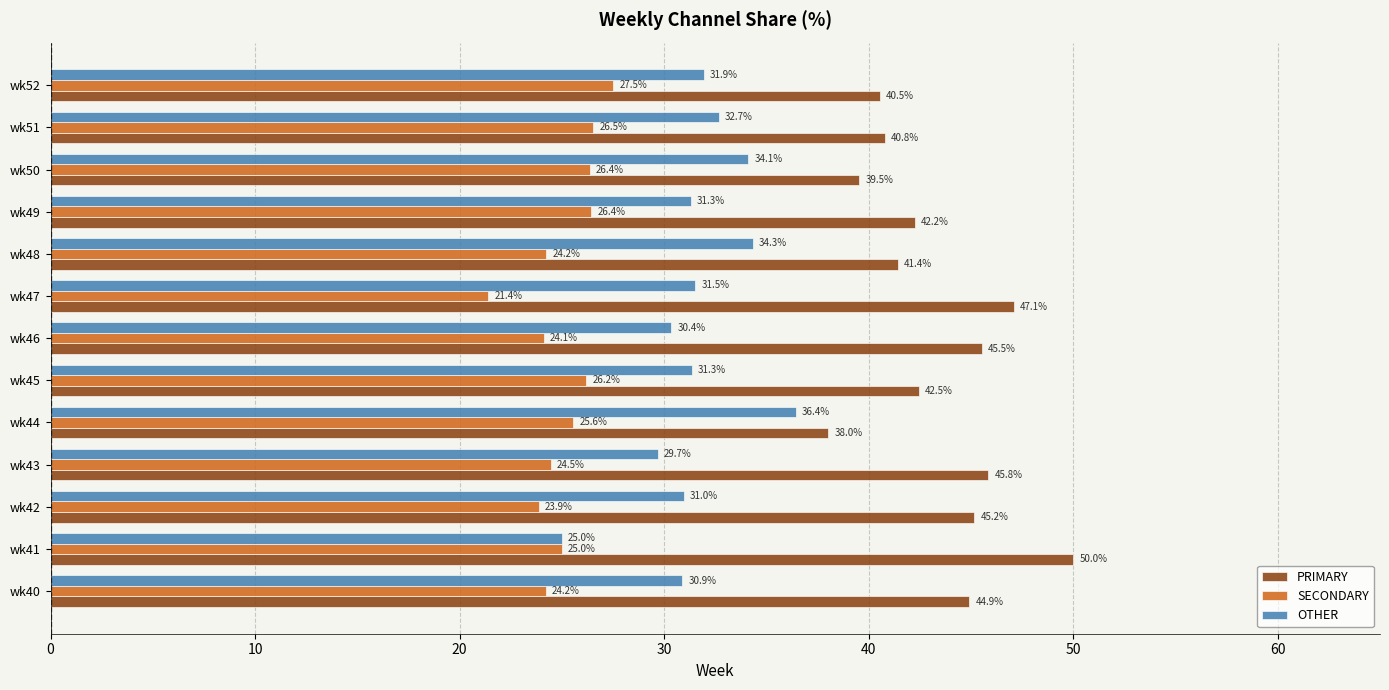

Which series has the largest range (max minus min)?

PRIMARY